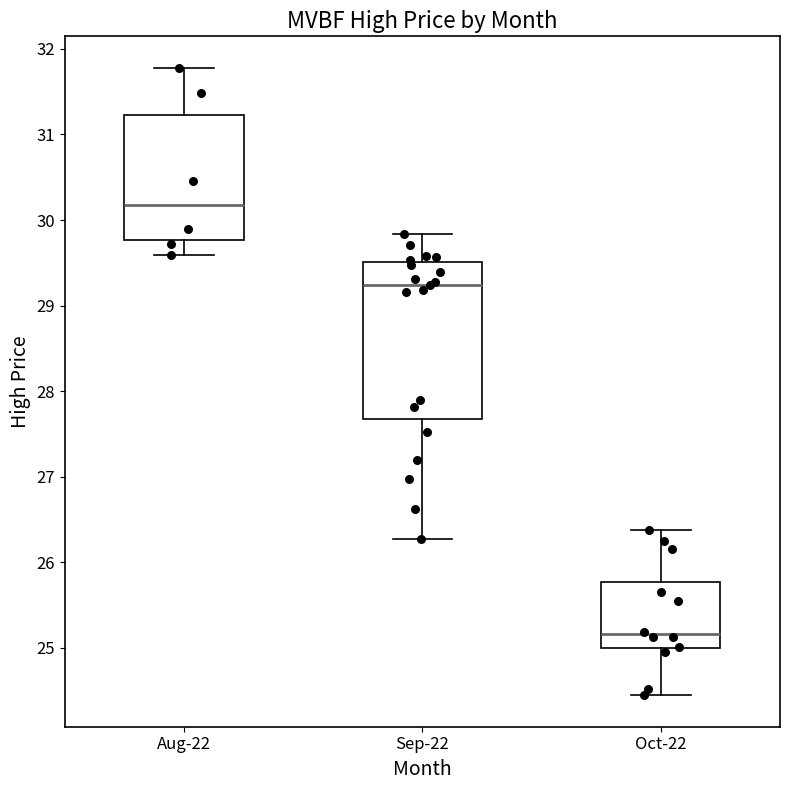

Which box's median line is the highest?

Aug-22